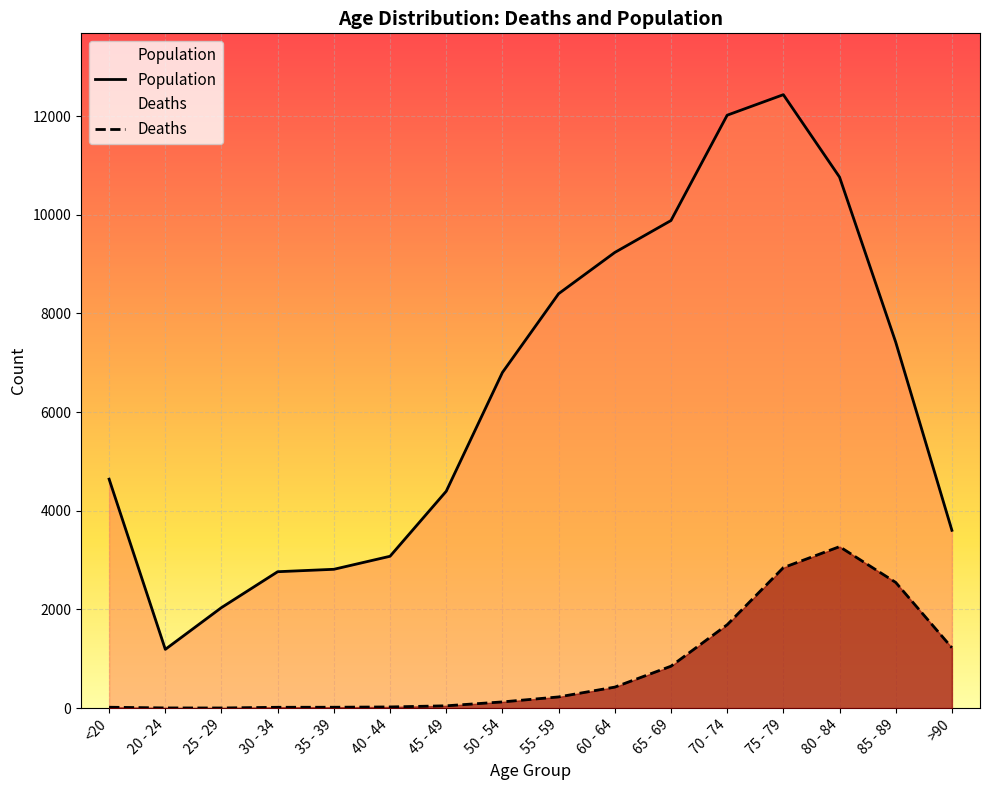

Reading left to right, what are all the values shown in this chart?

Deaths: 18	4	3	17	18	24	47	126	227	426	850	1690	2848	3273	2548	1224
Population: 4641	1191	2038	2765	2814	3078	4396	6803	8400	9236	9883	12018	12434	10764	7417	3604